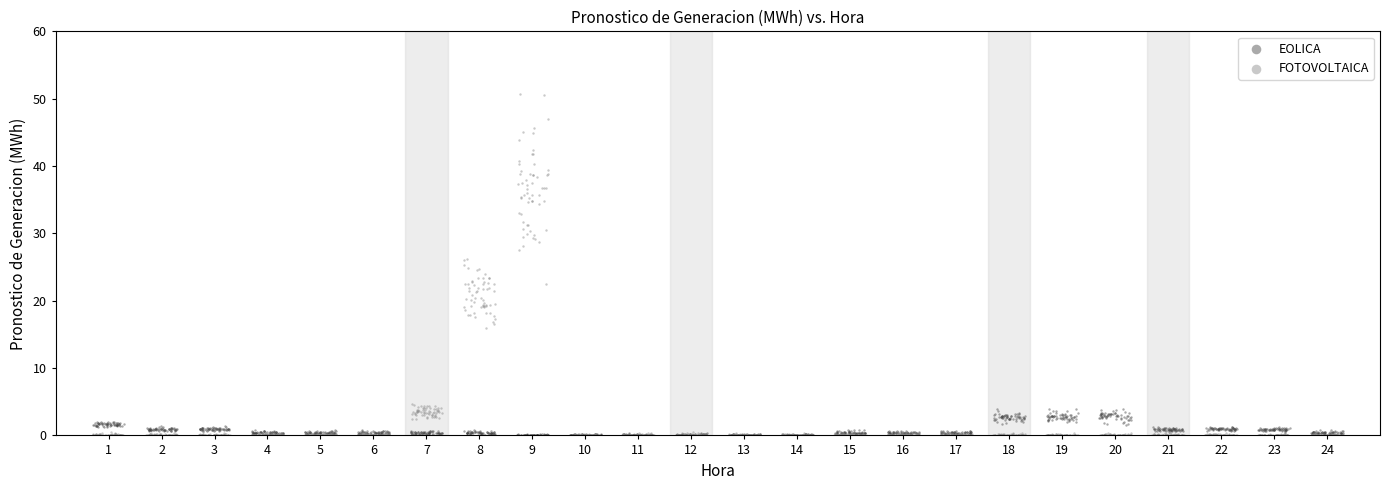

Which series has the widest spread of Y values?

FOTOVOLTAICA